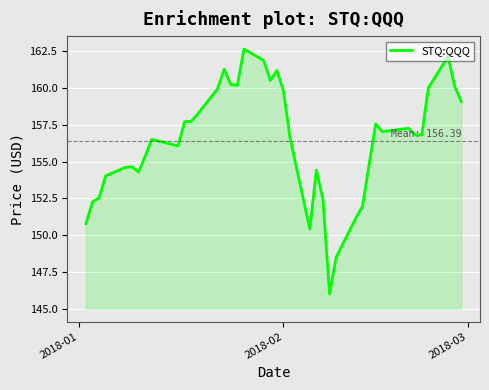

What is the minimum value shown in the chart?

146.0